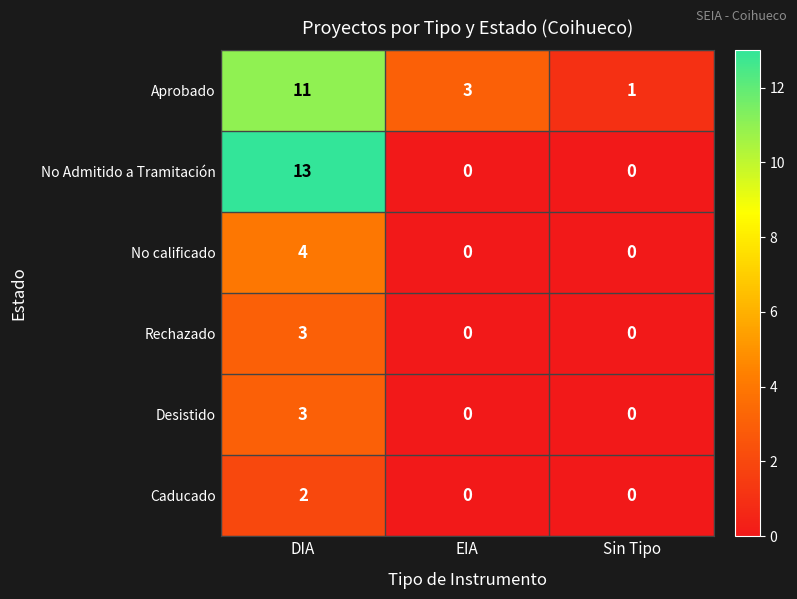

Where does the Aprobado series first go above 3?

DIA